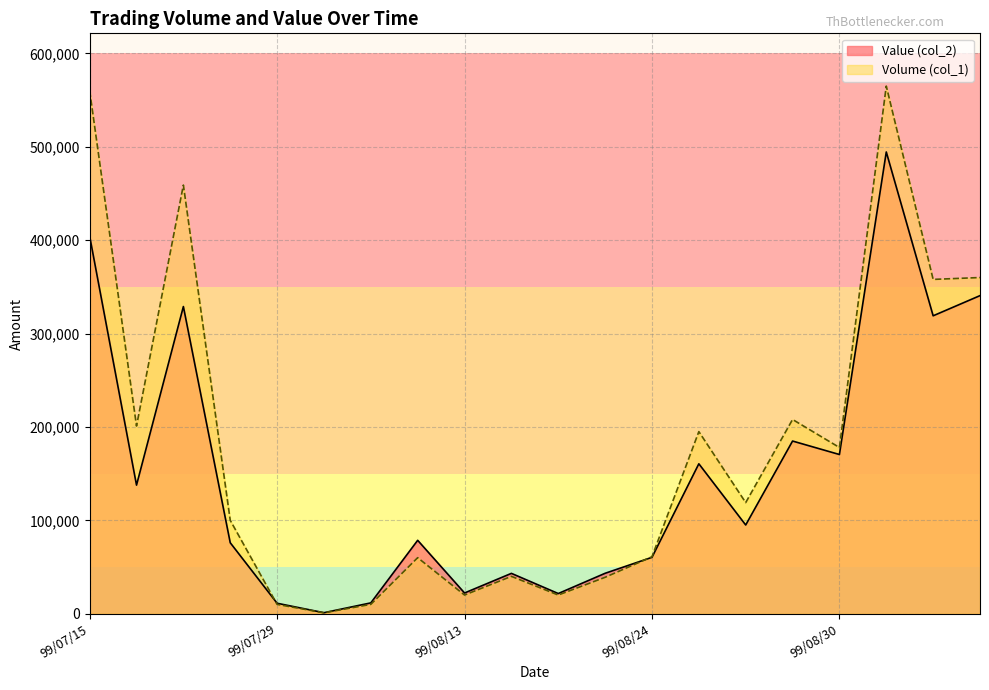

Does the chart have visible grid lines?

Yes